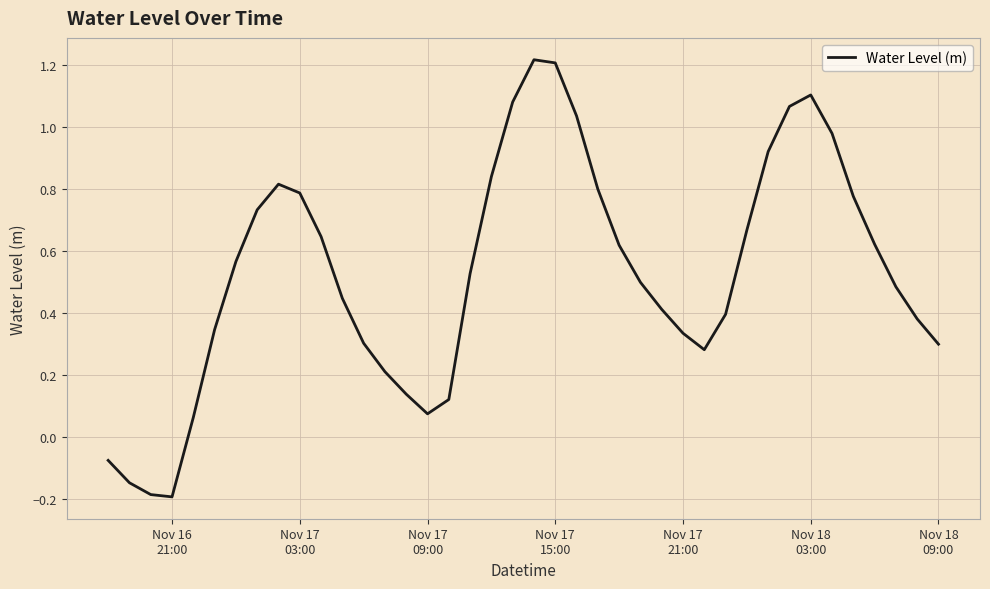

How many interior local valleys (lower than both neighbors) does the data have?

3